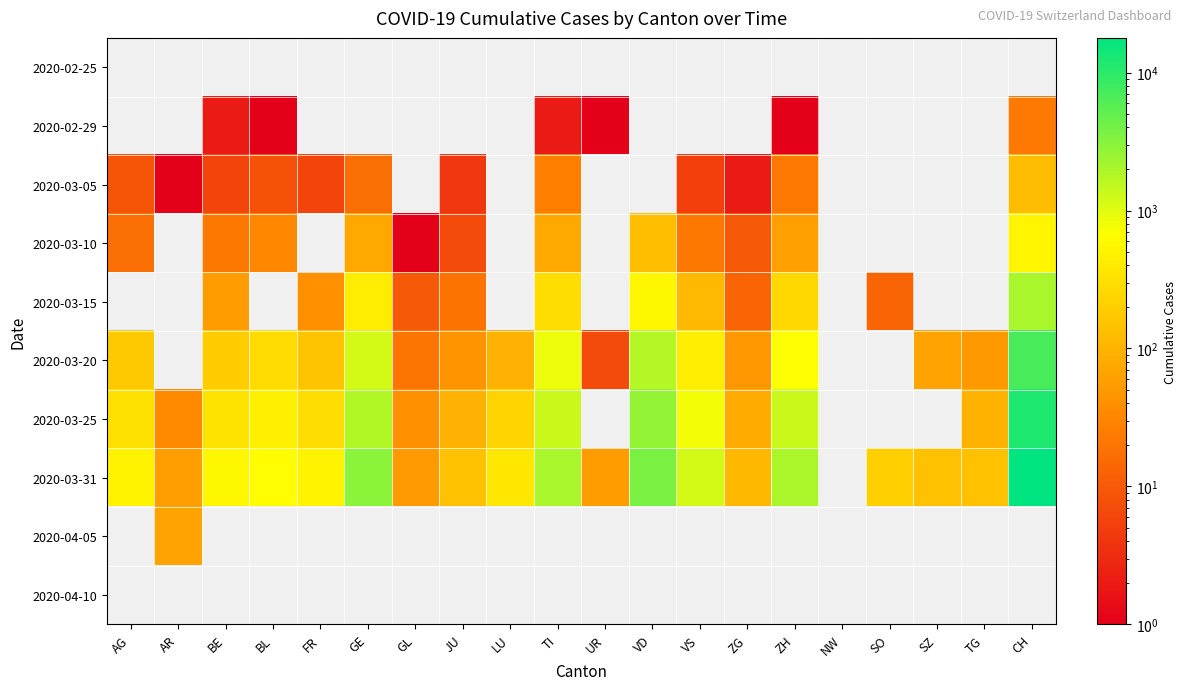

Is it true that 2020-03-15 equals 13.0 at SO?

True